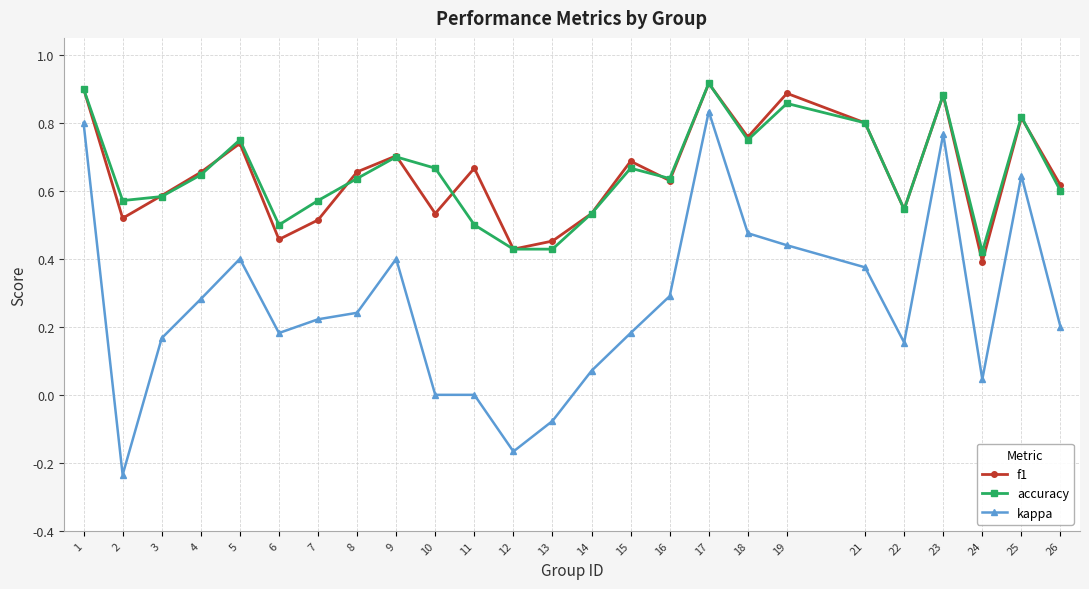

True or false: kappa has a value of 0.2 at 7.

True